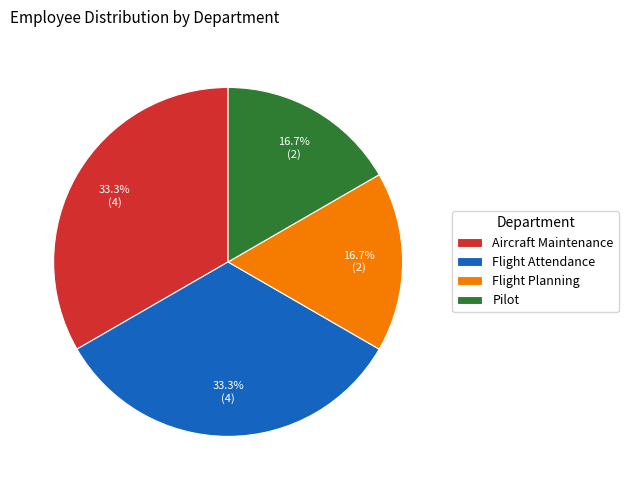

What is the total percentage of Pilot and Aircraft Maintenance?

50.0%